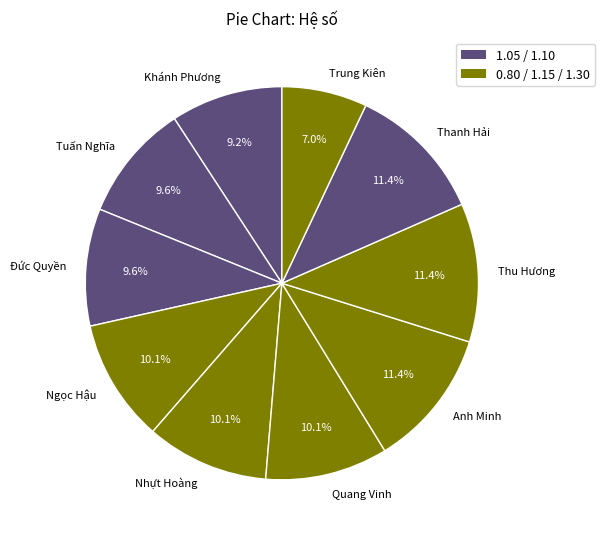

Is there a majority slice in this chart?

No